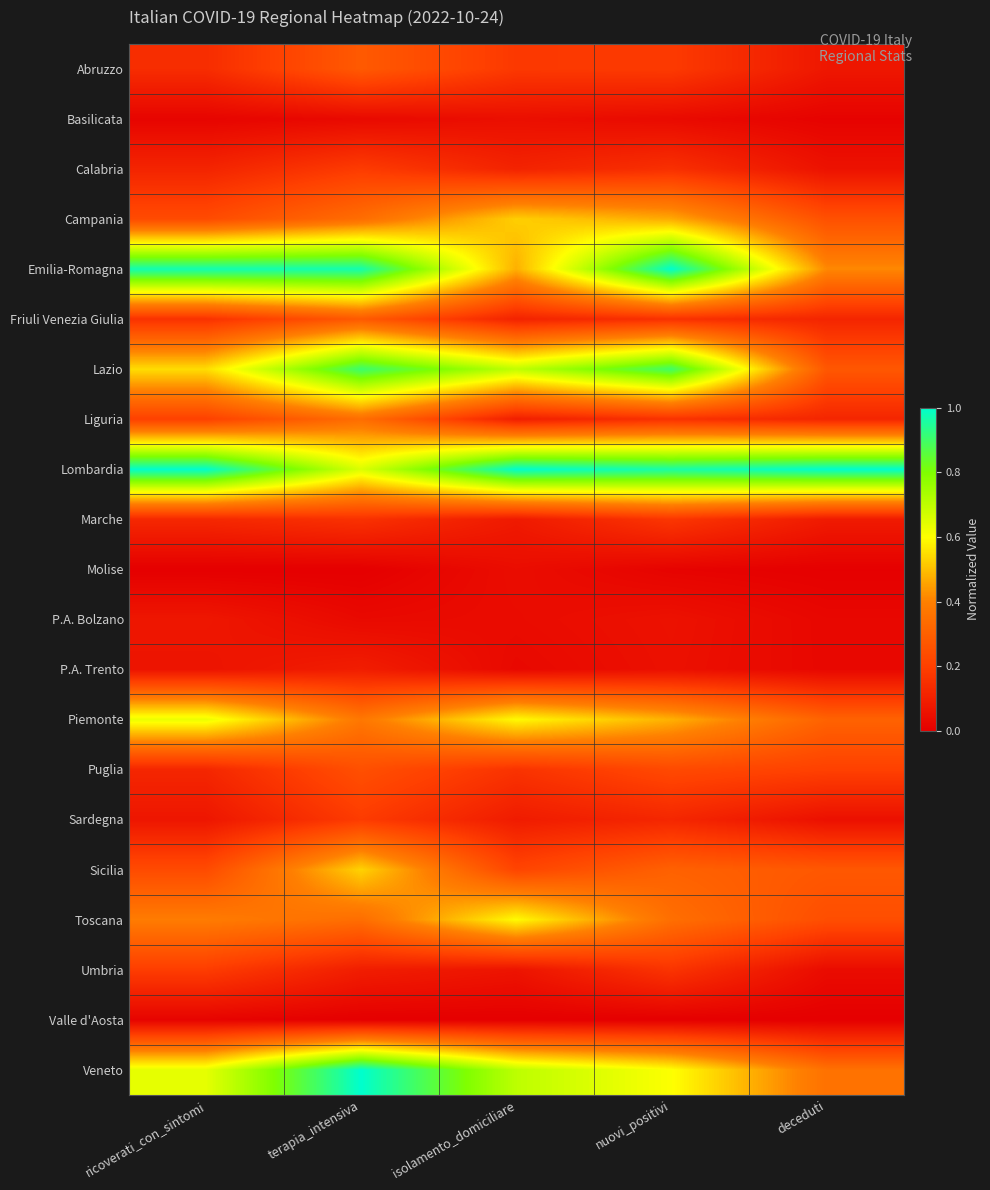

Between deceduti and ricoverati_con_sintomi, which is larger?

ricoverati_con_sintomi